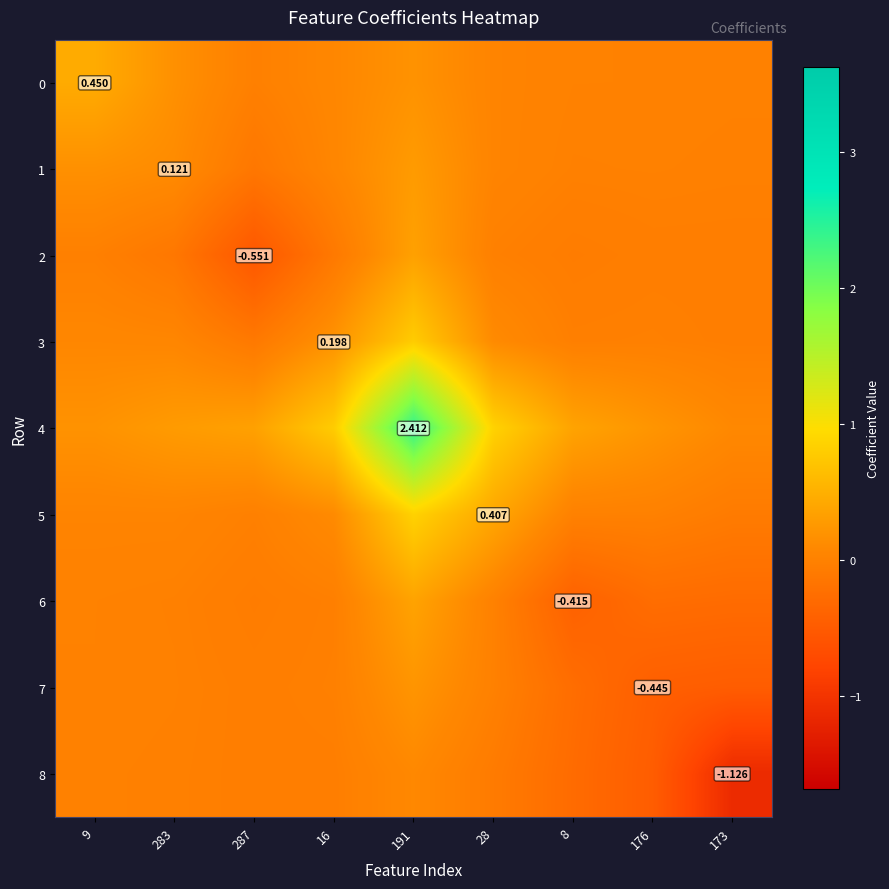

How many values in 0 are above zero?

7